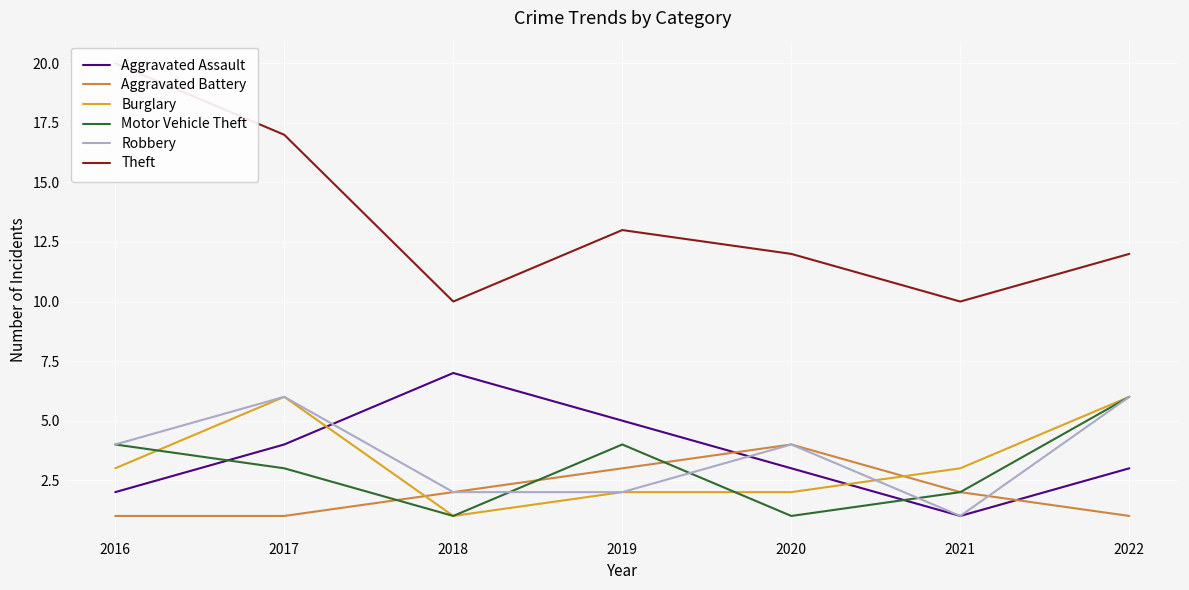

True or false: Motor Vehicle Theft and Theft intersect in this chart.

False